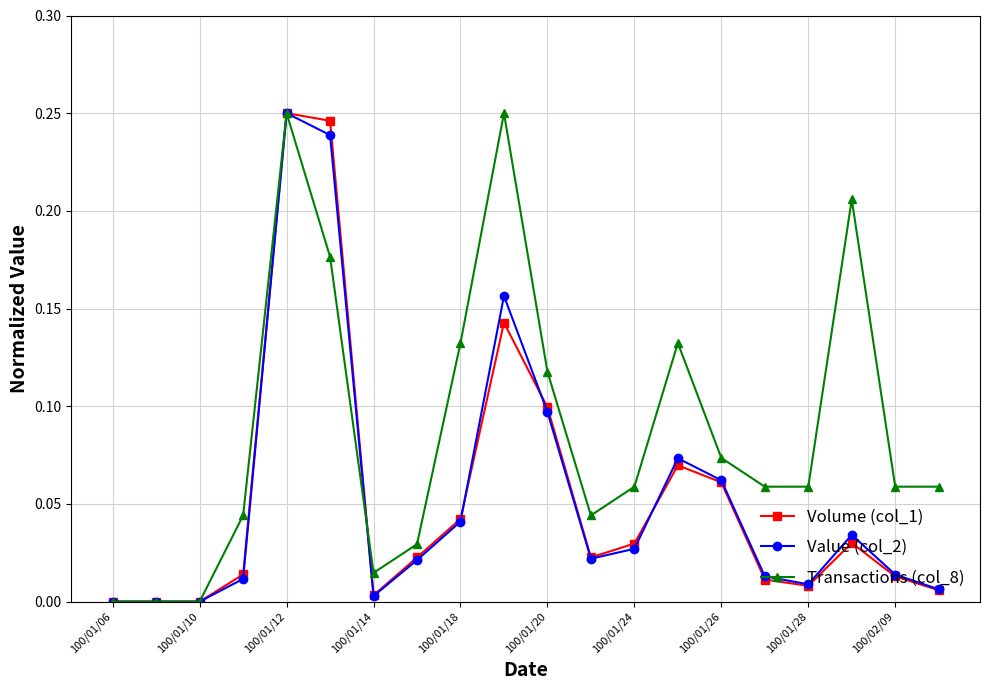

Which series has the largest total across all categories?

Transactions (col_8)